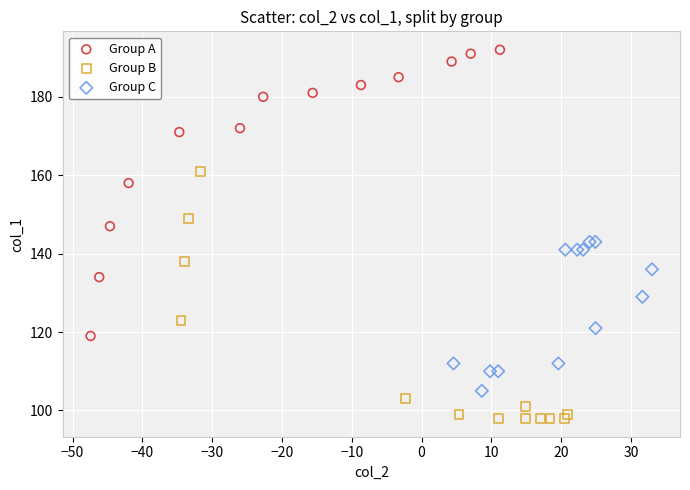

What are all the series names shown in the legend?

Group A, Group B, Group C